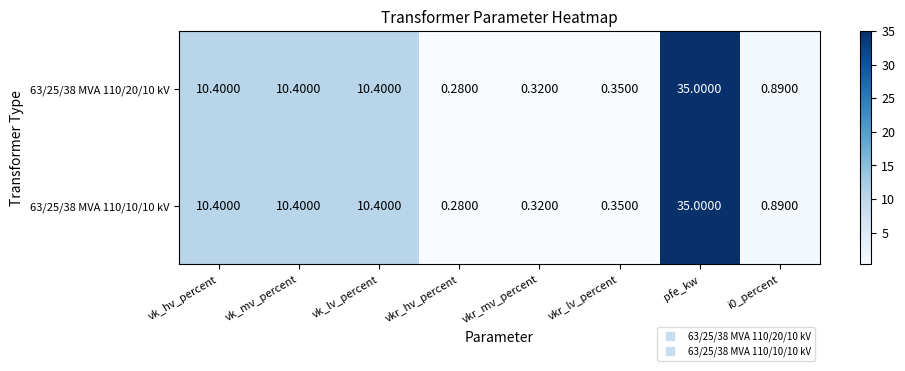

Is the value of 63/25/38 MVA 110/10/10 kV at vk_mv_percent greater than the value of 63/25/38 MVA 110/20/10 kV at i0_percent?

Yes